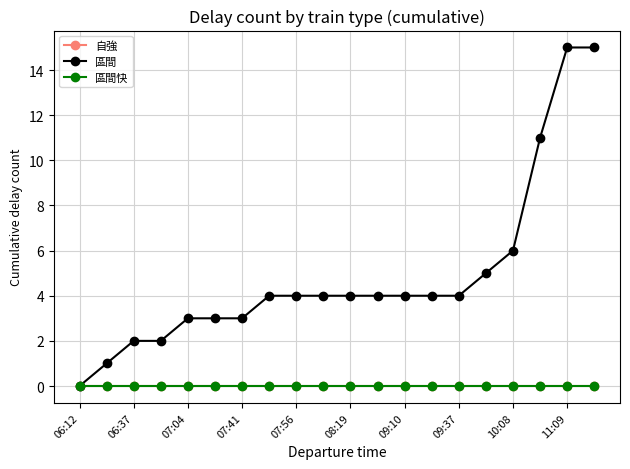

True or false: 區間 and 自強 intersect in this chart.

False